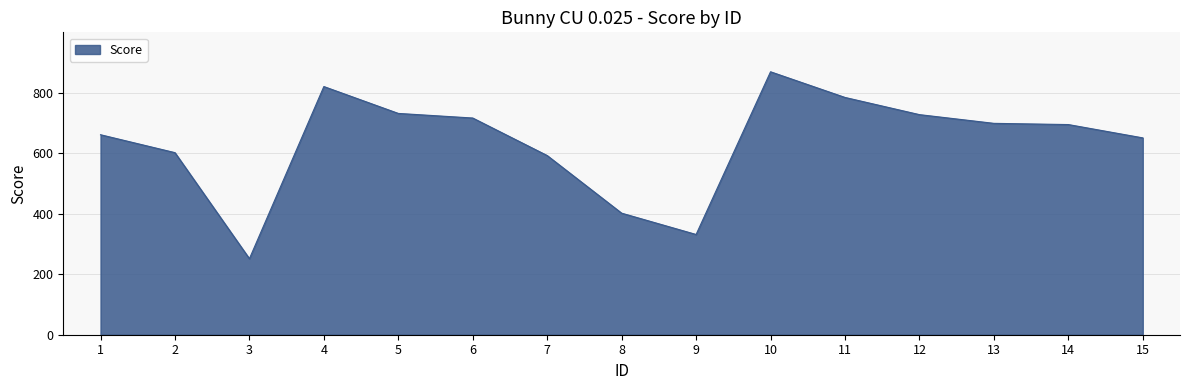

What is the average value?

635.3